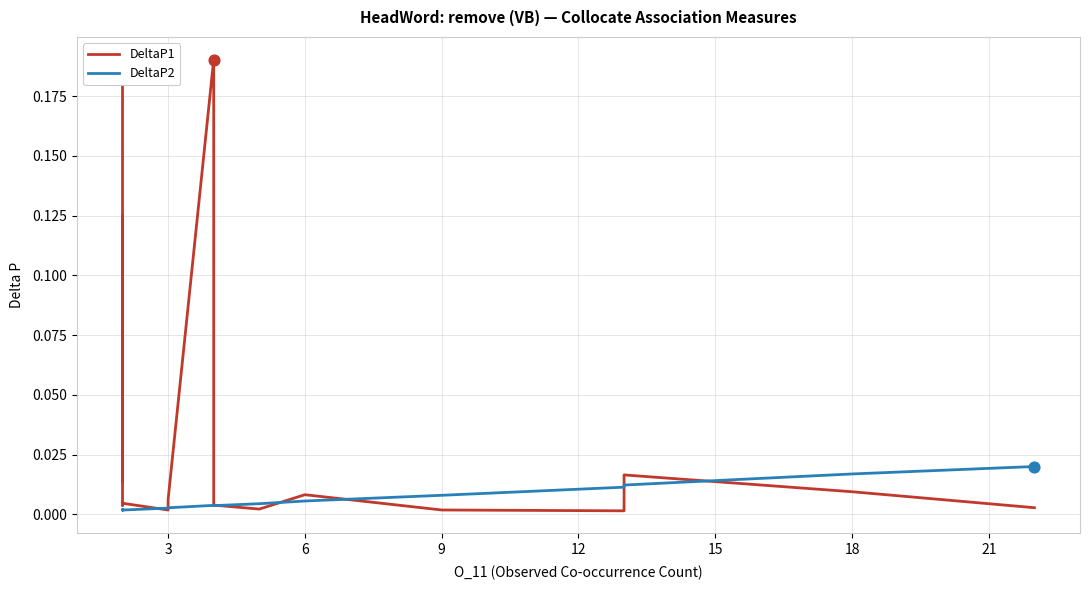

Which series reaches the maximum Y coordinate?

DeltaP1